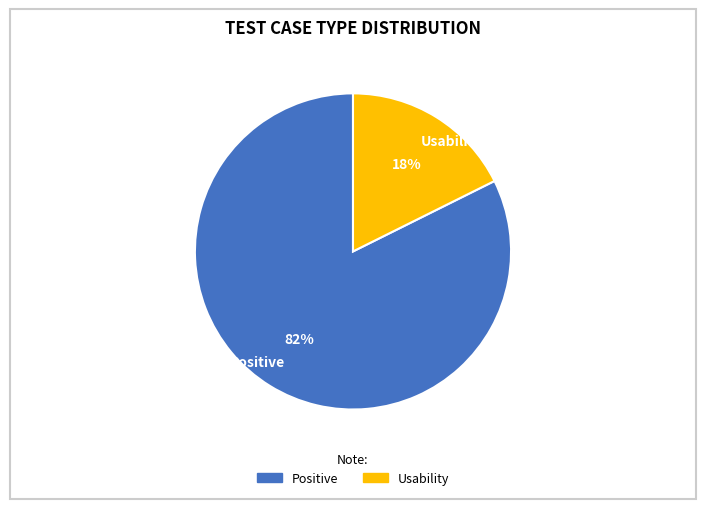

What is the smallest slice in the pie chart?

Usability